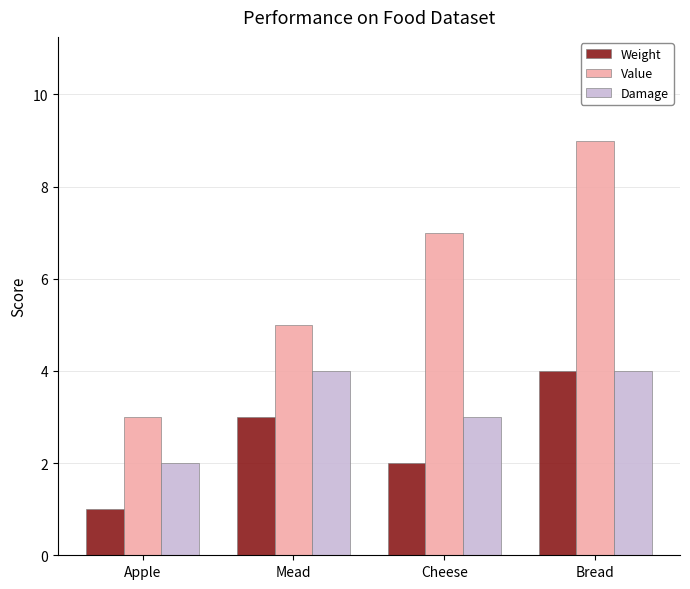

How many distinct data groups are displayed?

3